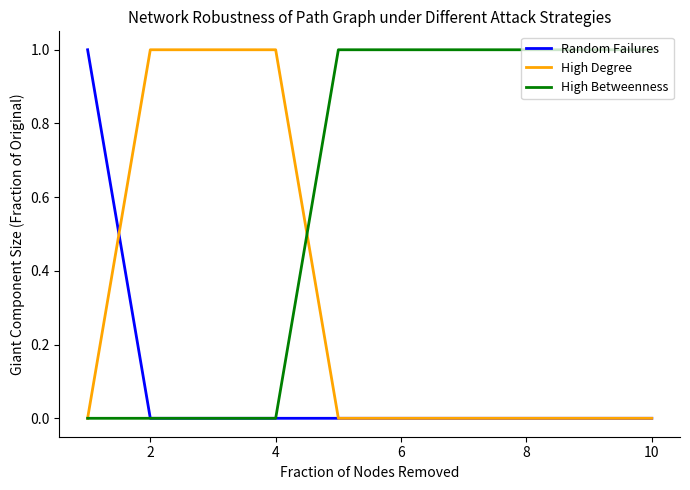

What are all the series names shown in the legend?

Random Failures, High Degree, High Betweenness